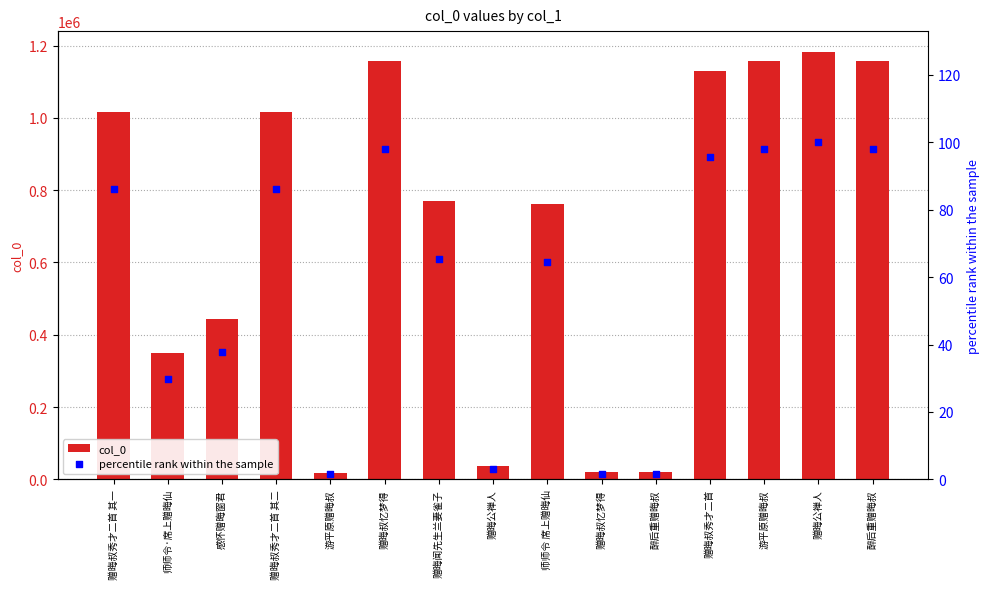

What are all the series names shown in the legend?

col_0, percentile rank within the sample